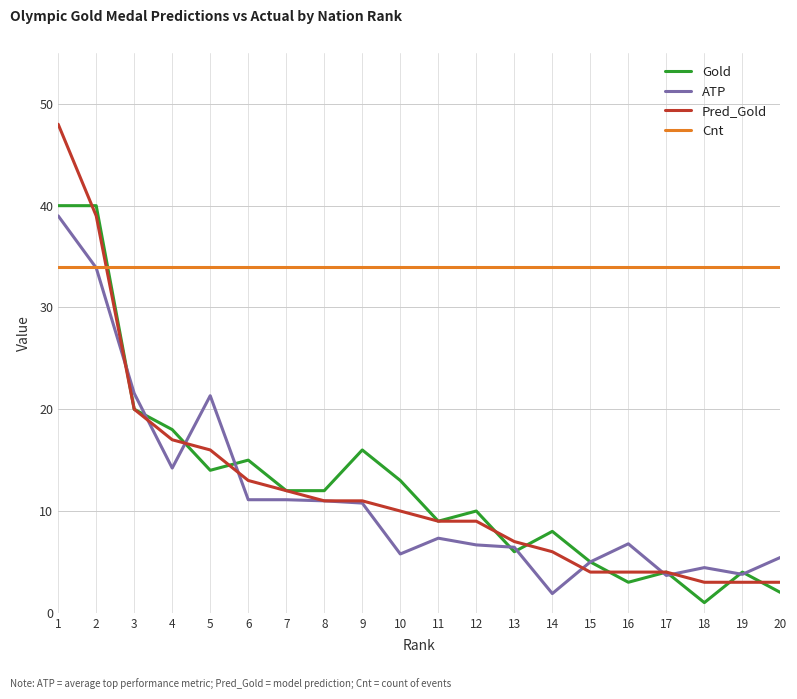

What is the minimum value for Pred_Gold?

3.0